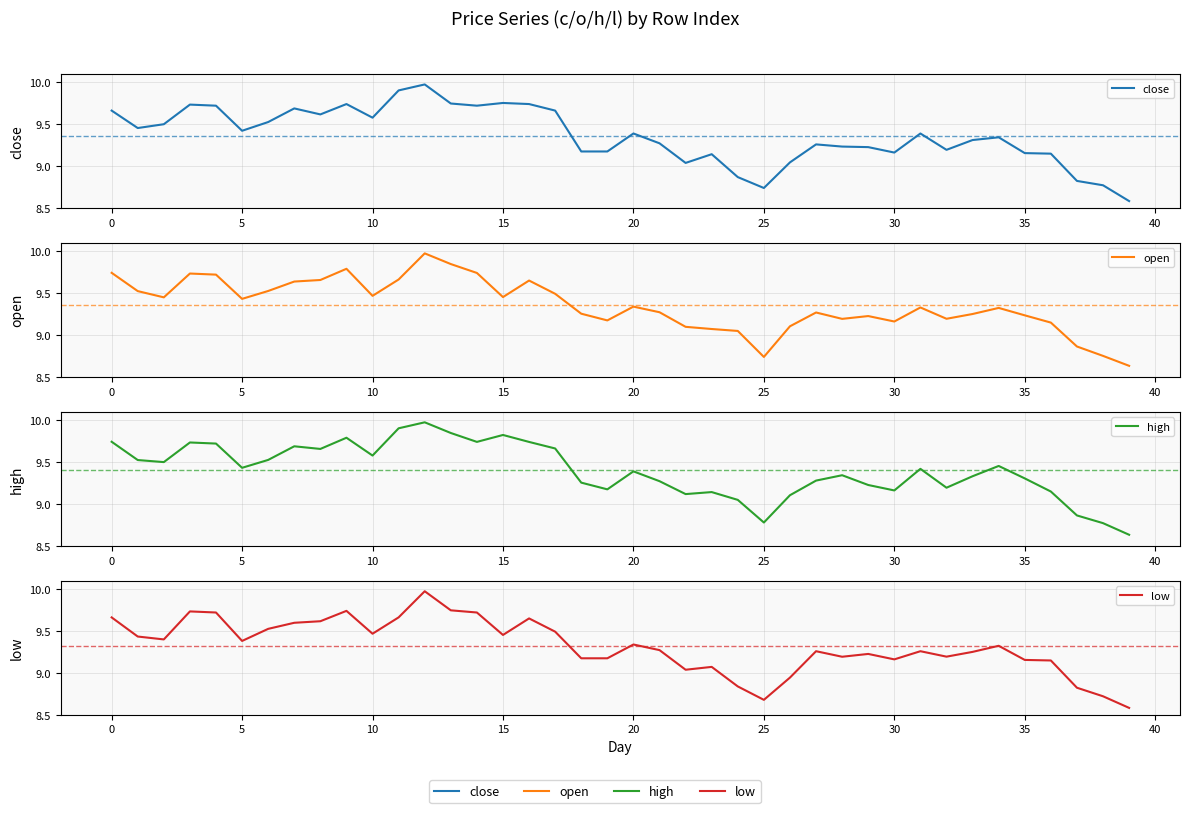

What is the lowest value of the low series?

8.6